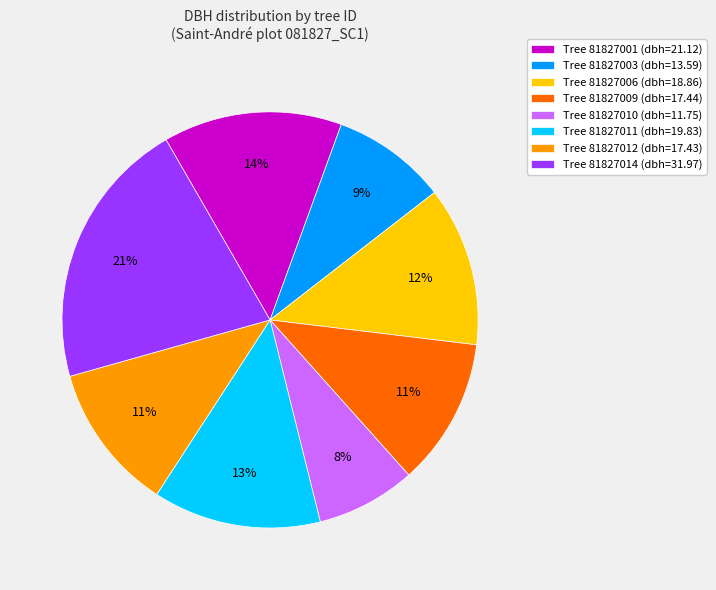

Which has a higher value, Tree 81827003 (dbh=13.59) or Tree 81827014 (dbh=31.97)?

Tree 81827014 (dbh=31.97)